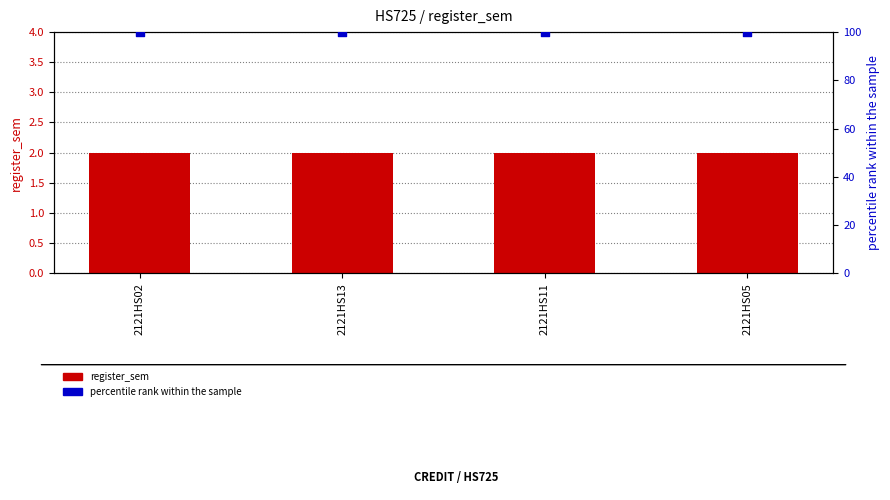

Which series contains the highest Y value?

percentile rank